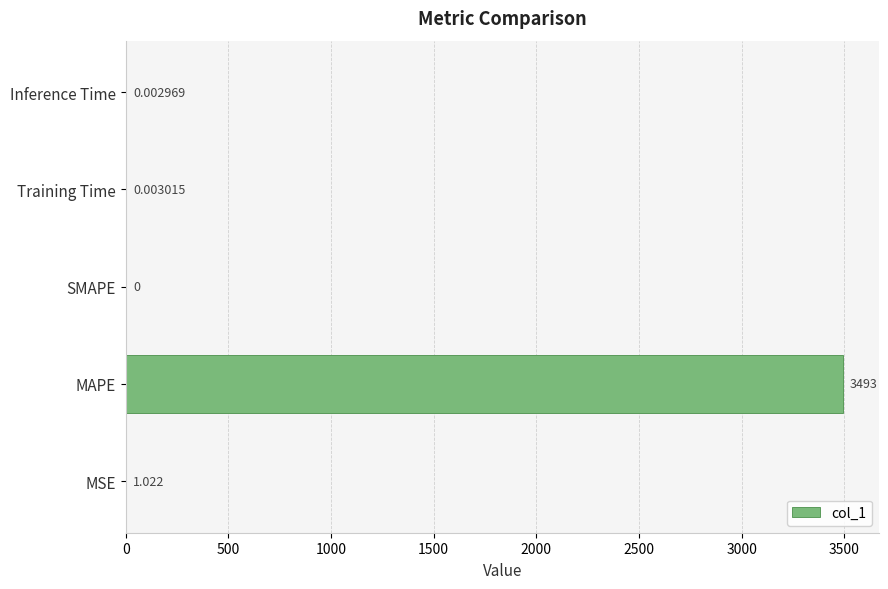

Which label corresponds to the largest value in the chart?

MAPE